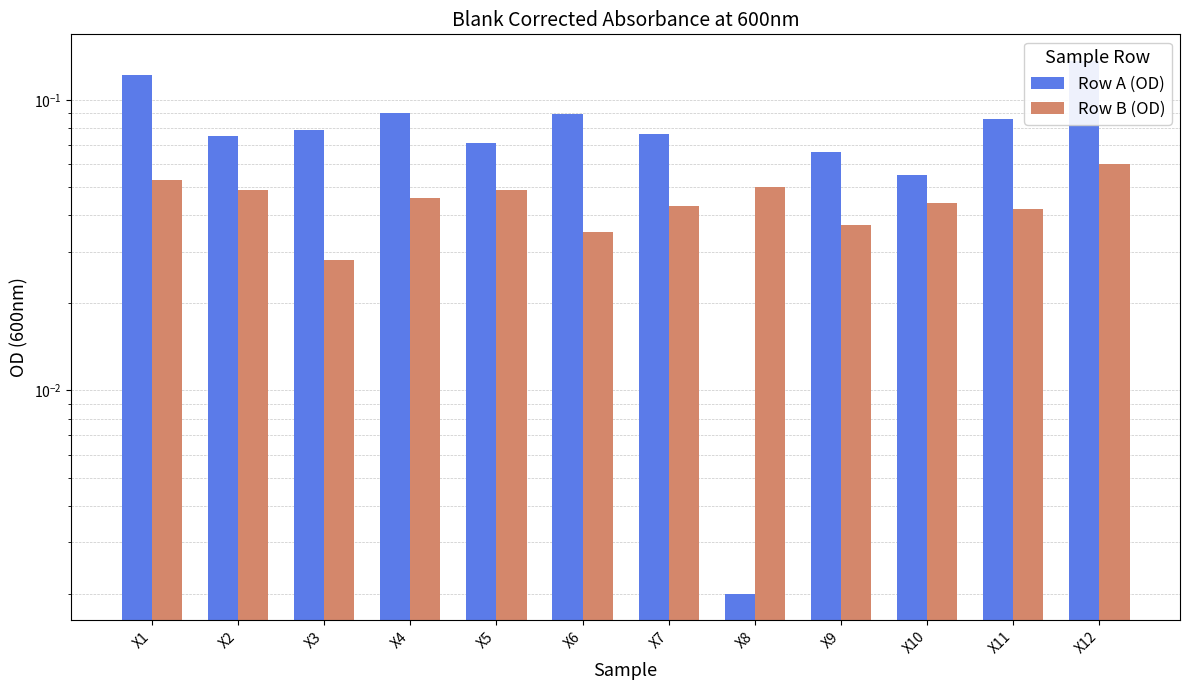

What is the maximum value for Row B (OD)?

0.1